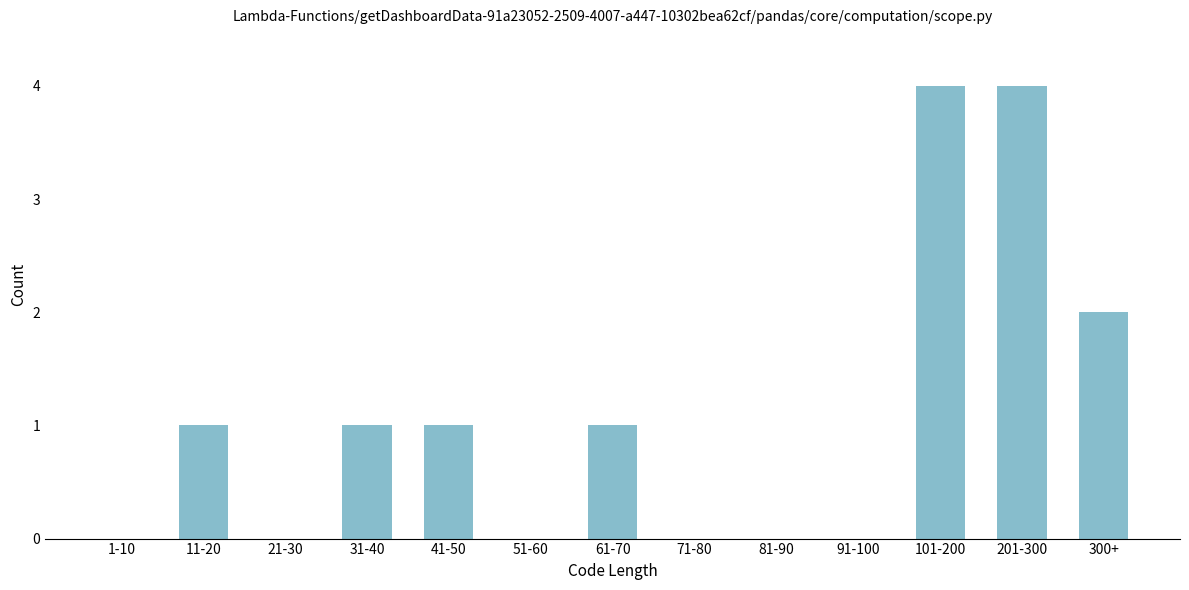

Reading left to right, list all the values displayed in this chart.

1-10=0	11-20=1	21-30=0	31-40=1	41-50=1	51-60=0	61-70=1	71-80=0	81-90=0	91-100=0	101-200=4	201-300=4	300+=2